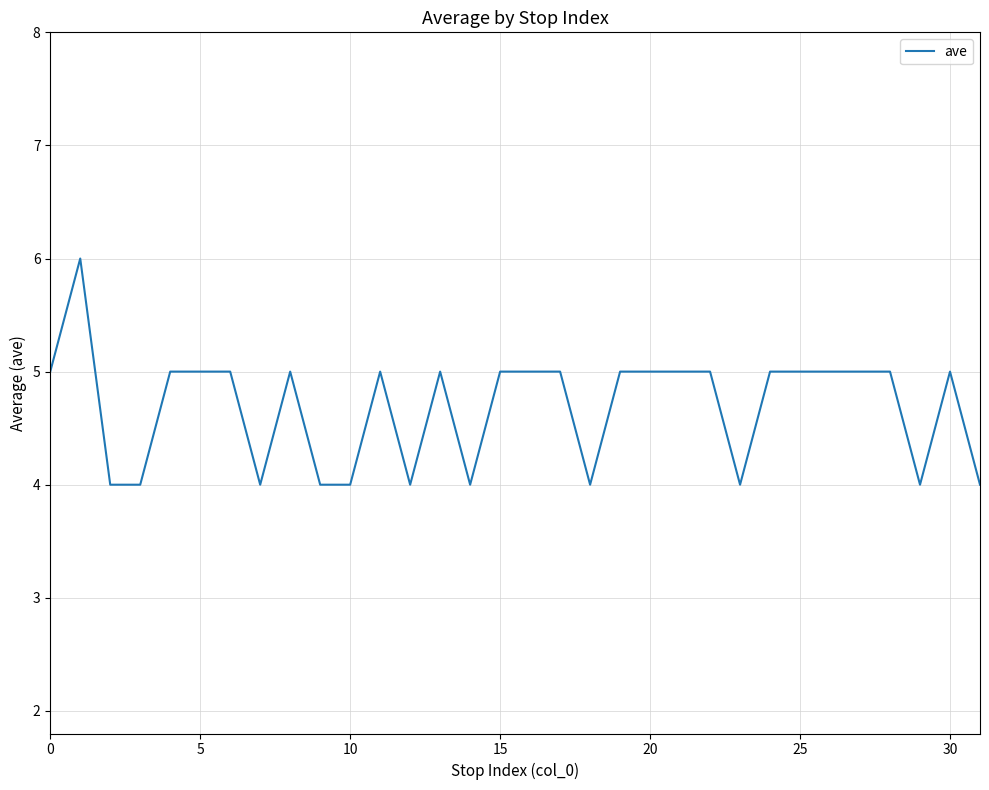

Does the chart have visible grid lines?

Yes